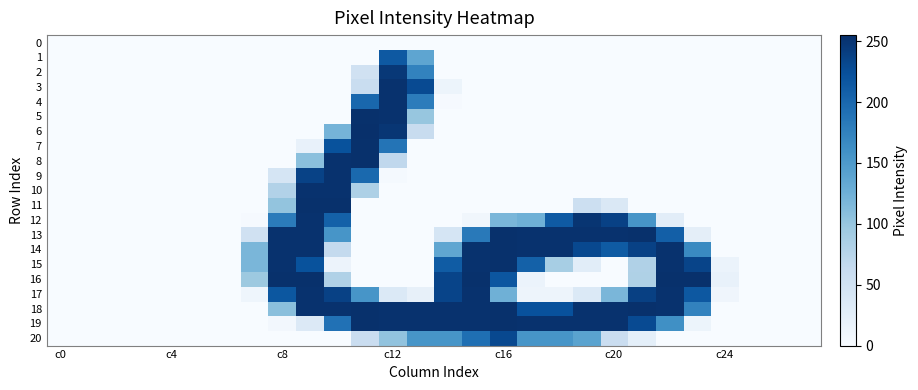

Count the number of data series in this chart.

21